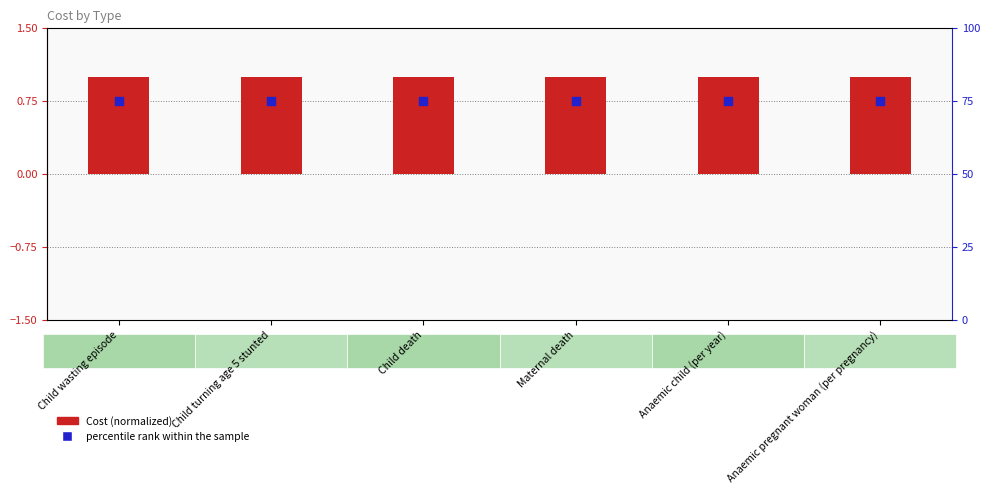

What is the total value across all series at Child wasting episode?

76